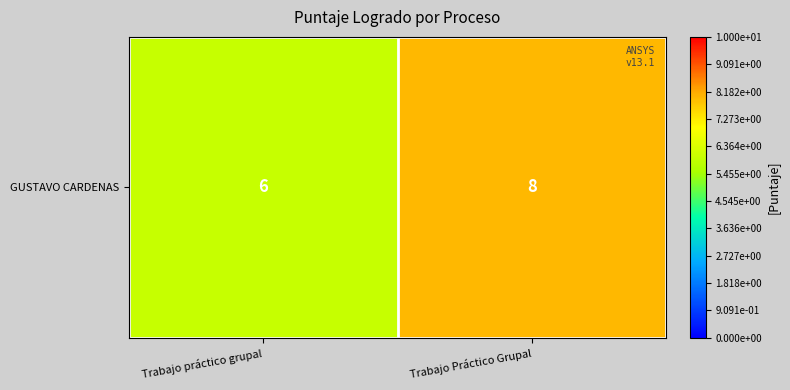

Reading left to right, list all the values displayed in this chart.

6	8